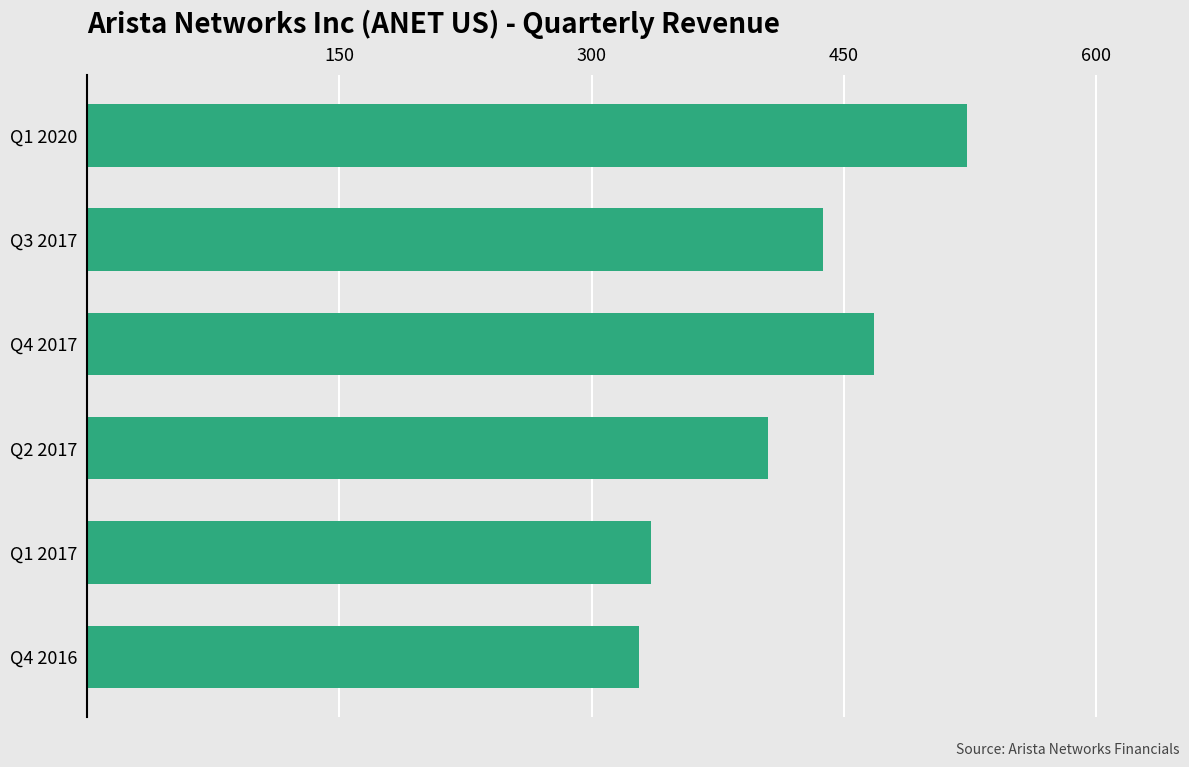

What is the maximum value shown in the chart?

523.0